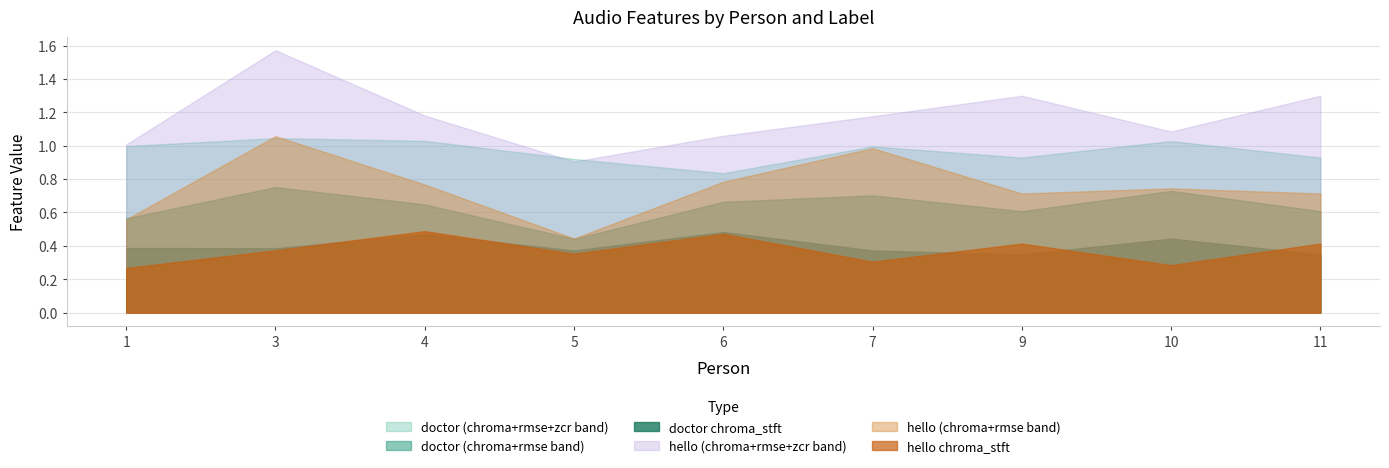

What is the value of the zero_crossing_rate_doctor point at the 8th from the left?

0.1